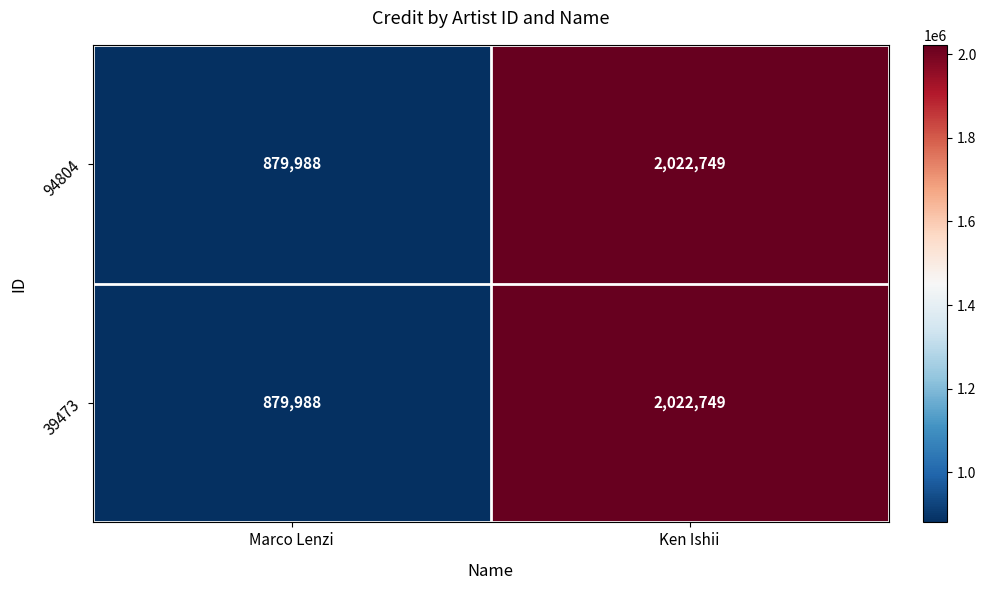

List the labels in order of 94804 value, largest first.

Ken Ishii, Marco Lenzi